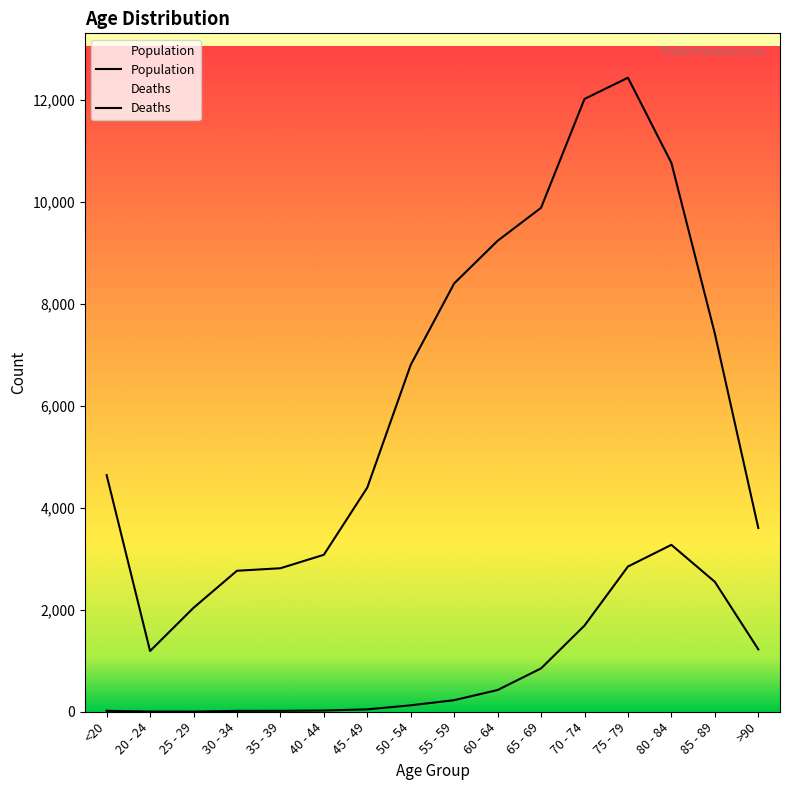

In Deaths, how many points are higher than both neighbors (excluding endpoints)?

1